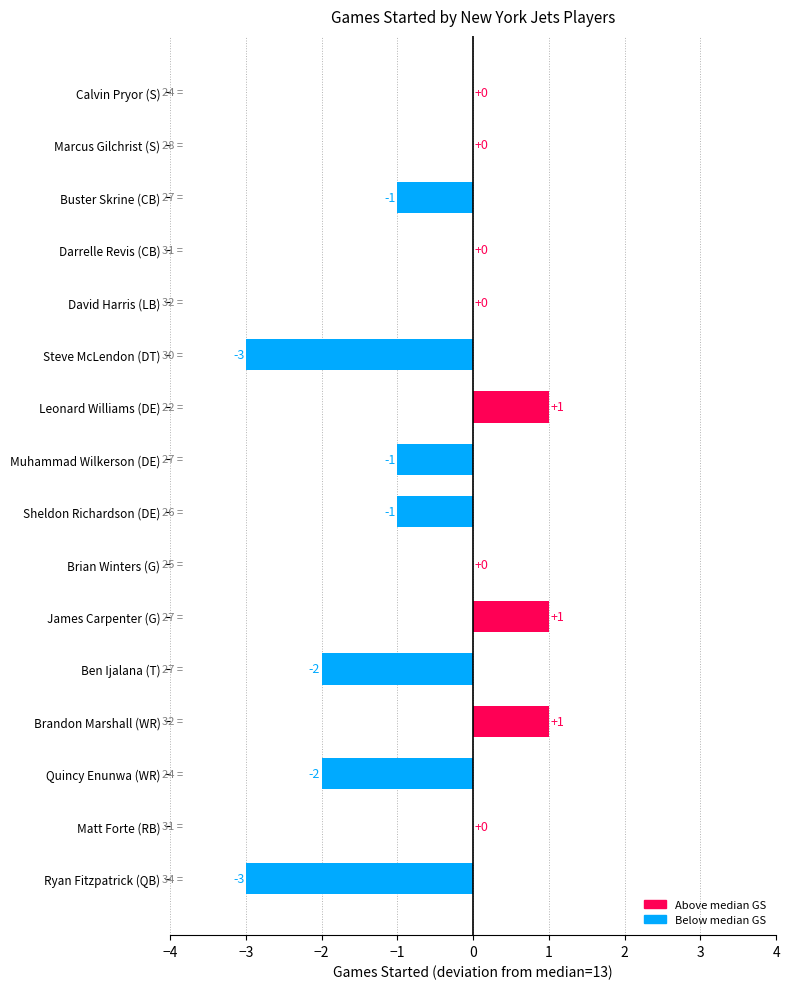

Where is the data nearest to the value -1?

Sheldon Richardson (DE)